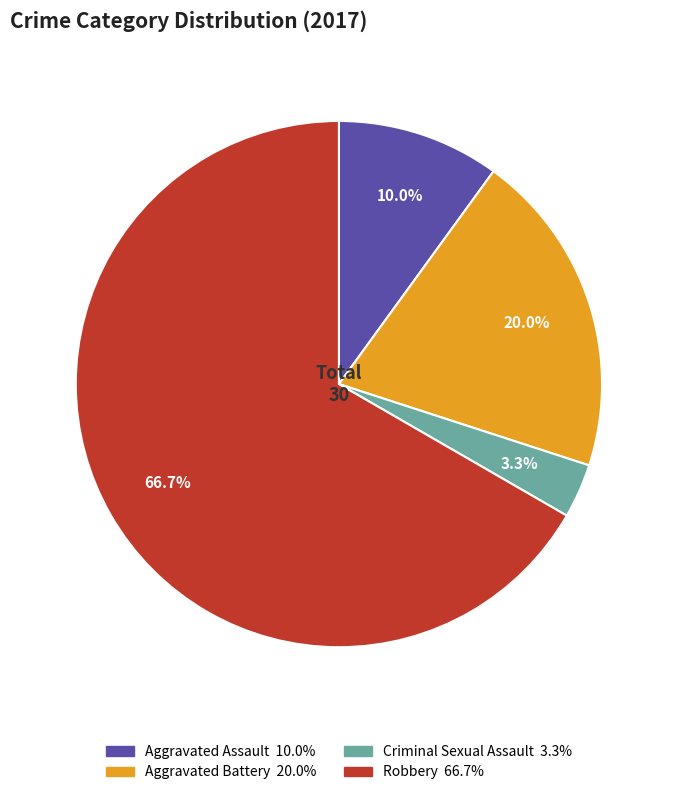

Rank the categories by value from lowest to highest.

Criminal Sexual Assault, Aggravated Assault, Aggravated Battery, Robbery